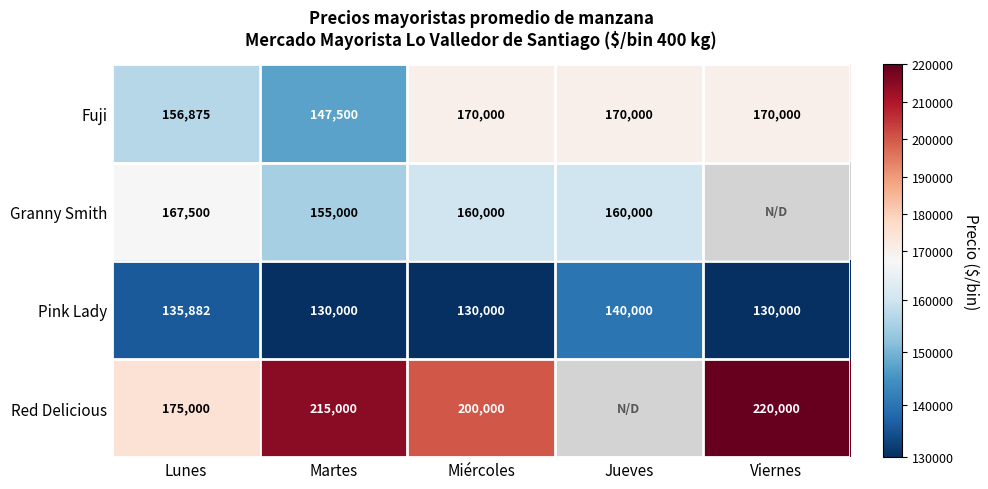

How many data points does each series have?

5